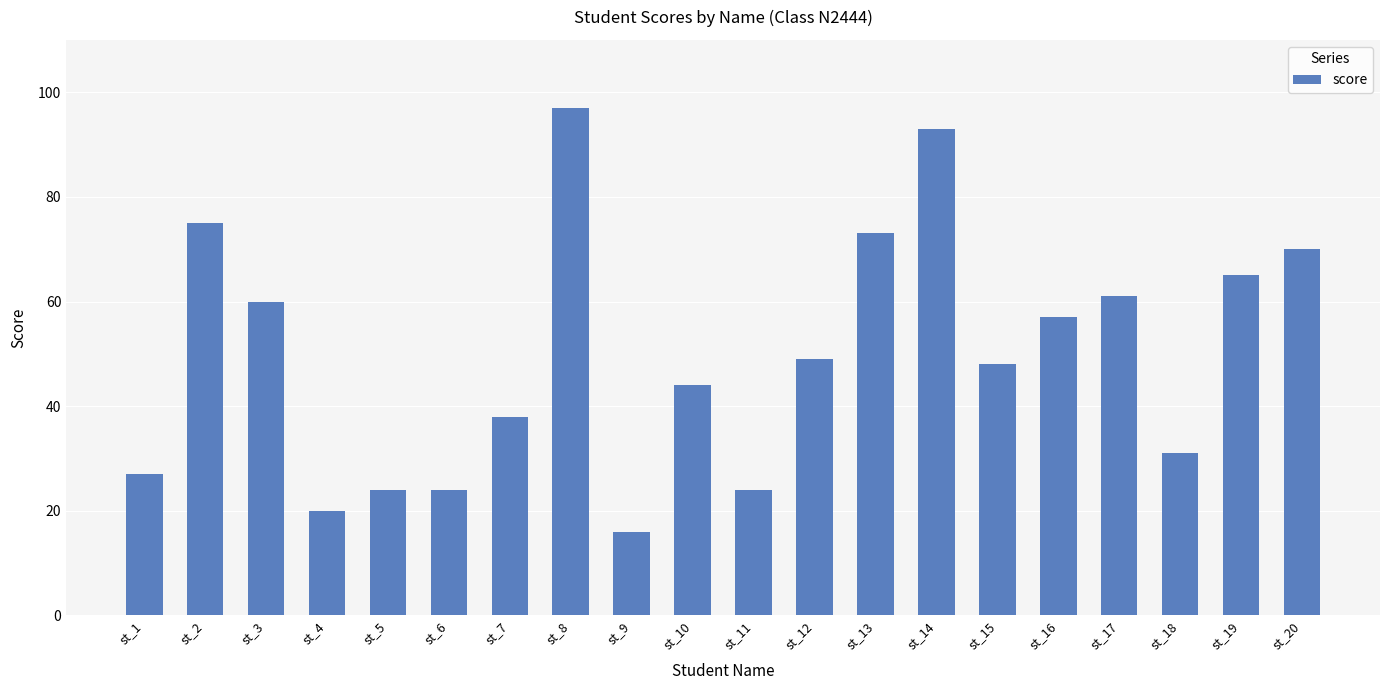

Are the bars horizontal?

No